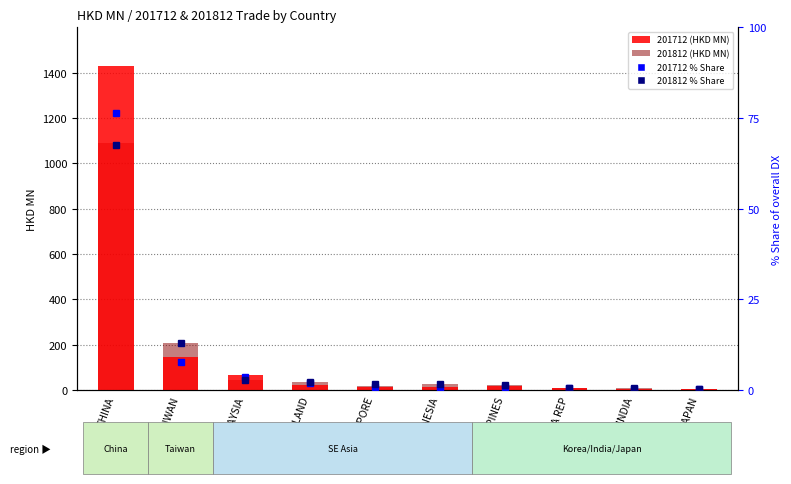

Which category has the lowest value in the 201712 (HKD MN) series?

JAPAN